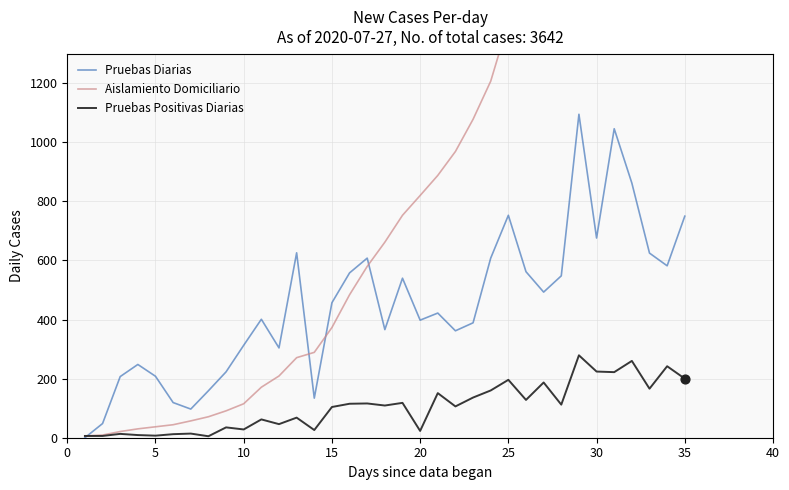

Which series contains the highest Y value?

Aislamiento Domiciliario